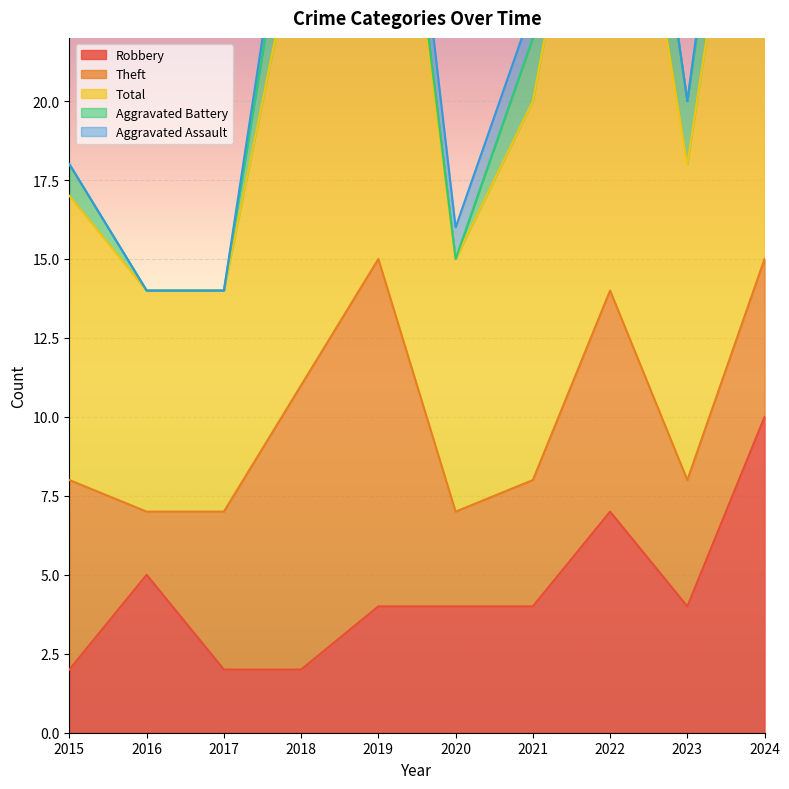

Which series changed the most between 2015 and 2020?

Theft